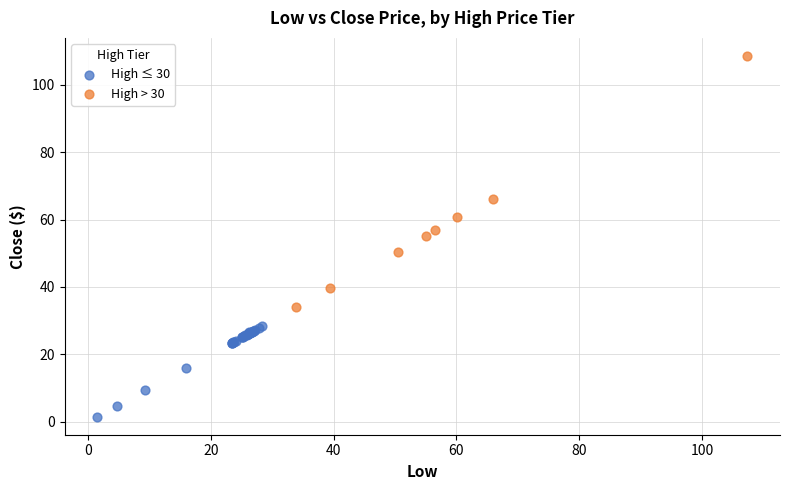

Which series contains the lowest Y value?

High ≤ 30